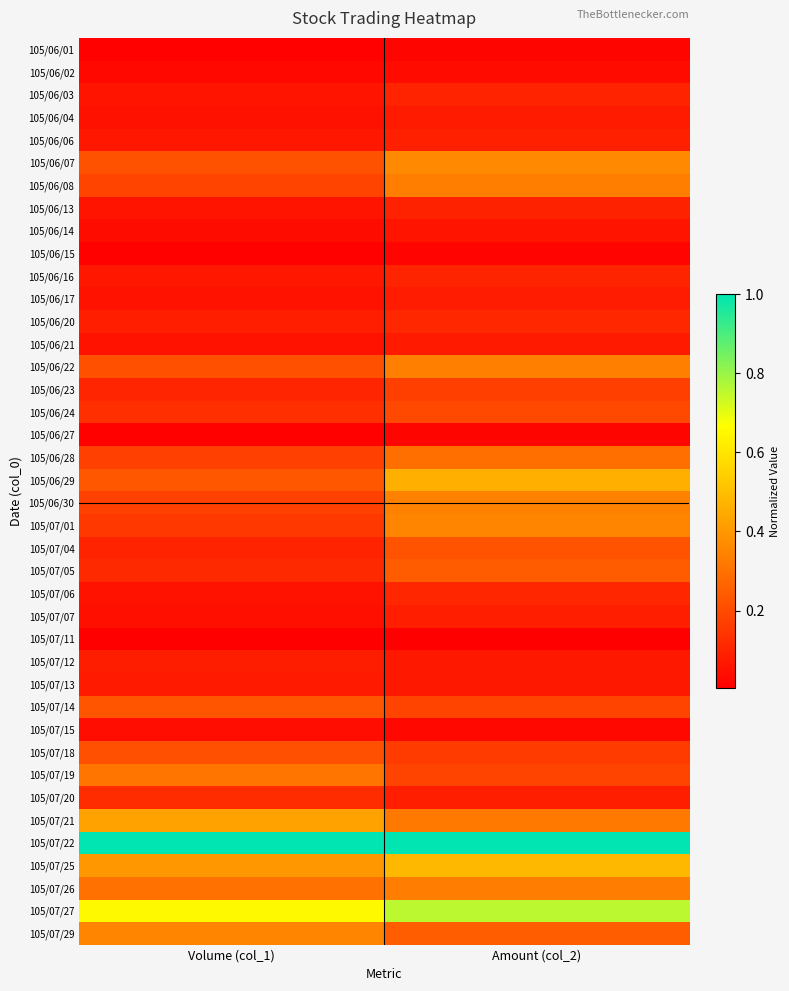

How many categories are shown in the chart?

2